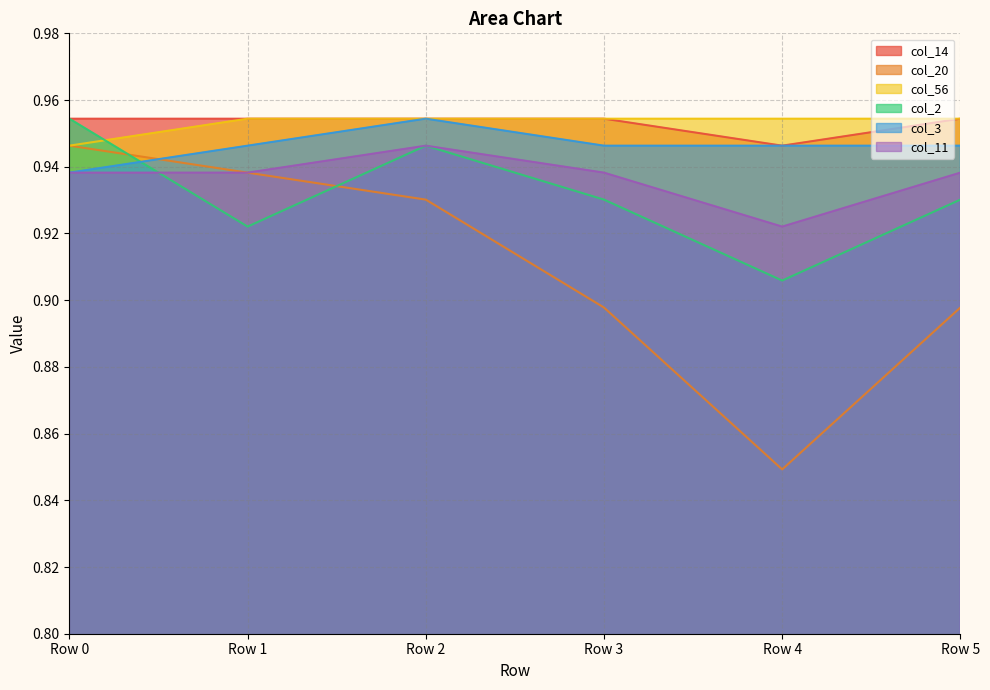

True or false: col_11 and col_14 intersect in this chart.

False